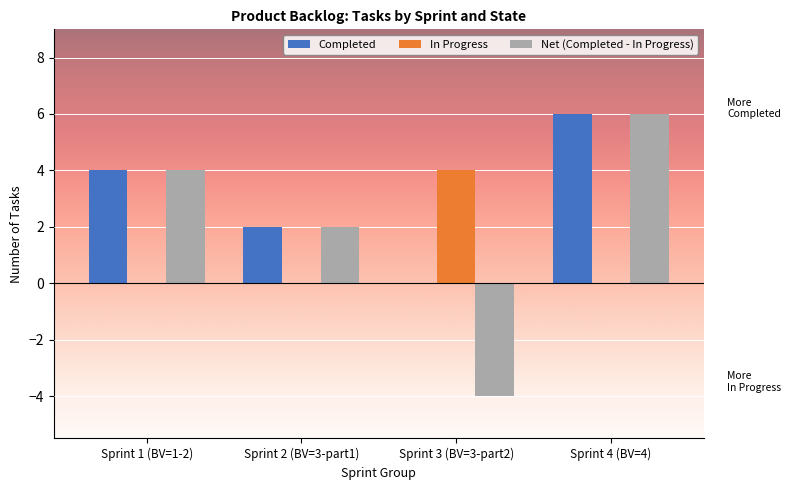

What is the sum of the In Progress values at Sprint 4 (BV=4) and Sprint 3 (BV=3-part2)?

4